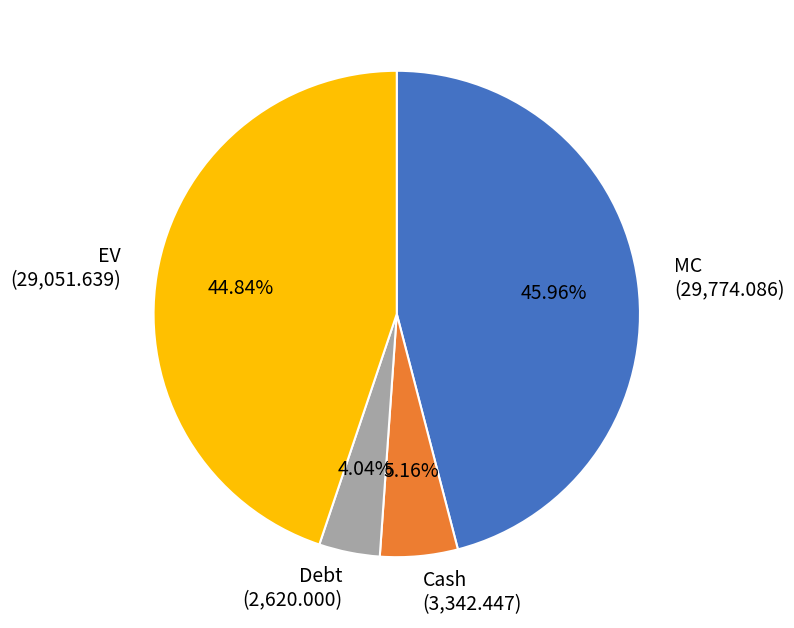

To the nearest percent, what is the difference between the Cash and Debt slice percentages?

1%